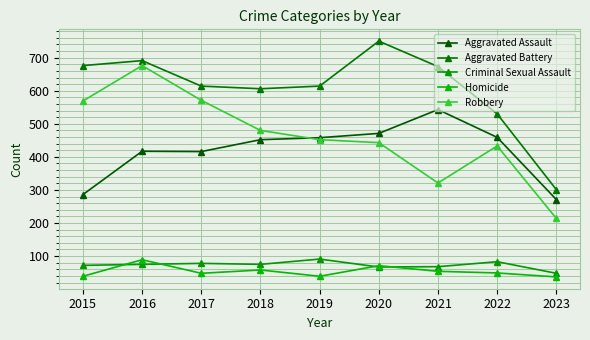

Count the number of categories in the chart.

9